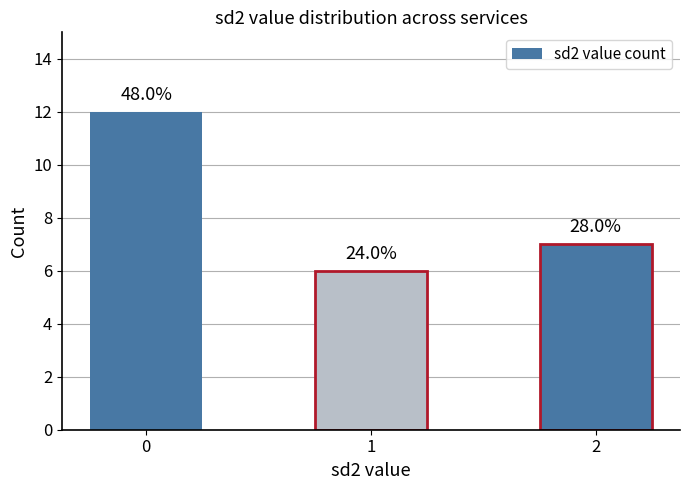

Does the chart contain any negative values?

No